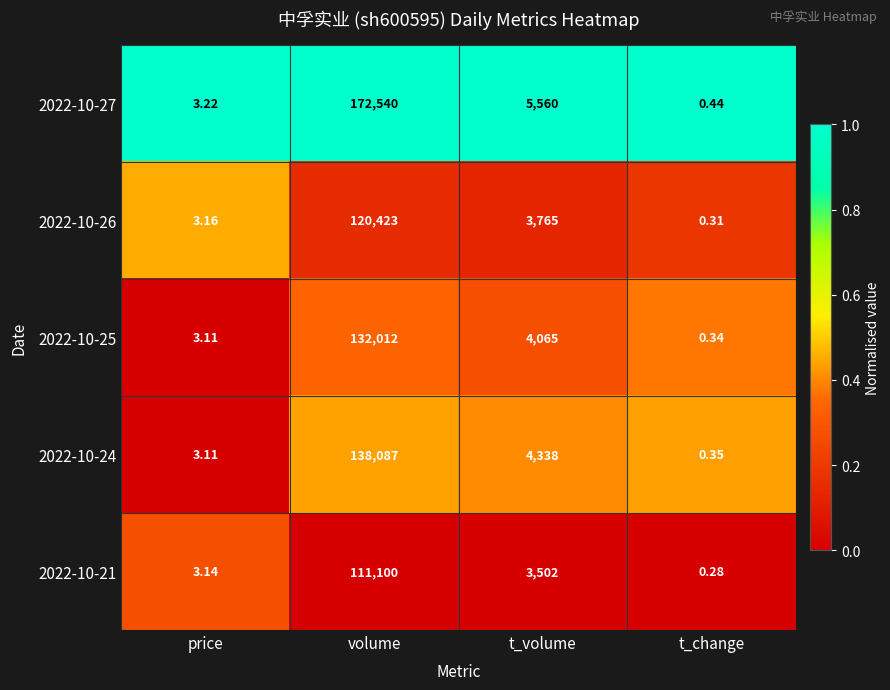

List the labels in order of 2022-10-27 value, largest first.

volume, t_volume, price, t_change